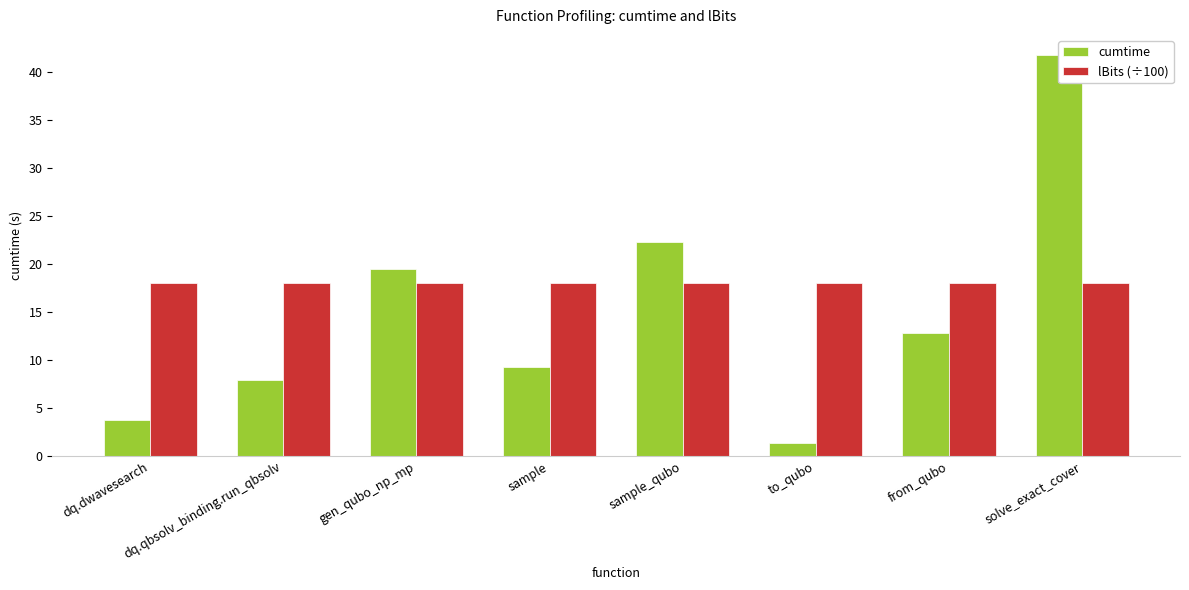

What is the difference between the maximum and minimum values in the cumtime series?

40.4